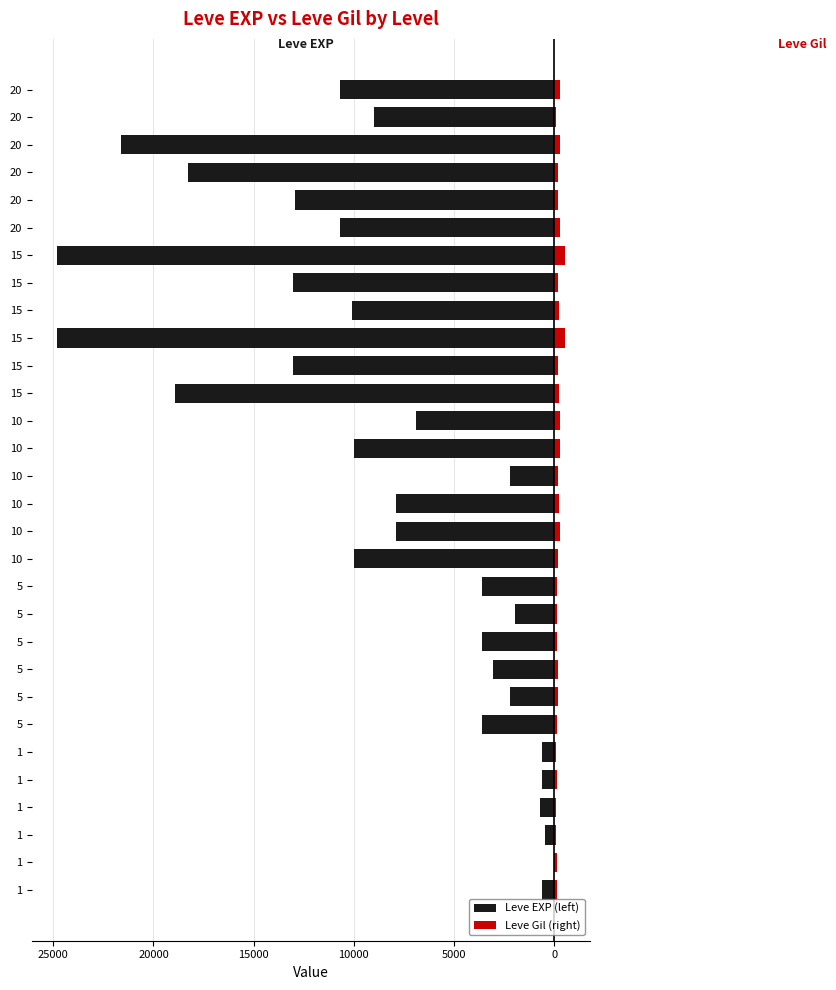

The value of Leve EXP (left) at 1 is -841. True or false?

False